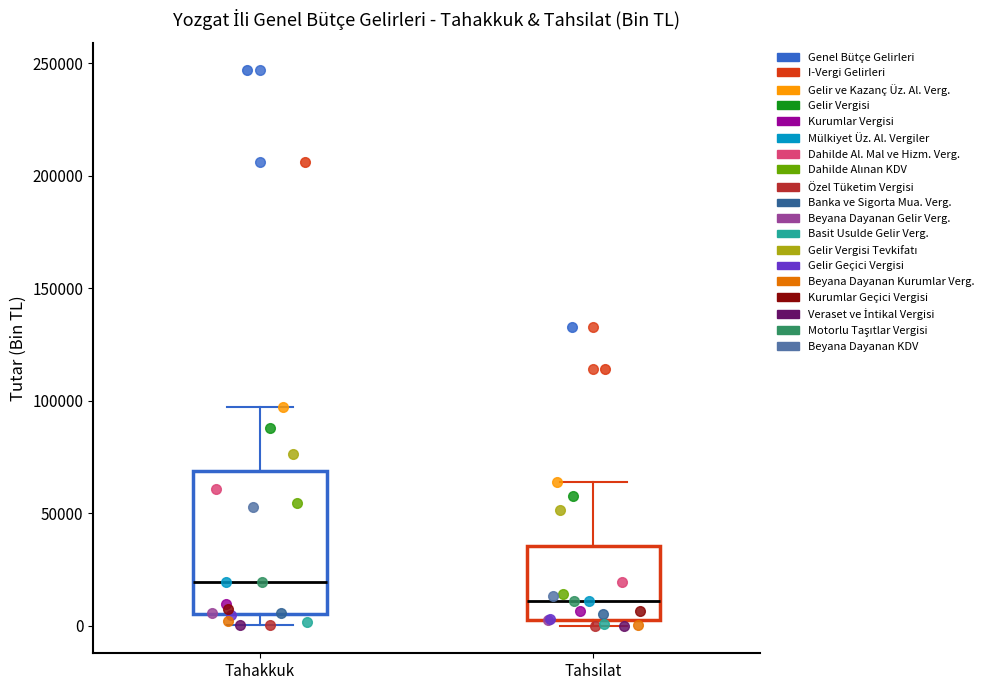

Which box has the lowest median line?

Tahsilat